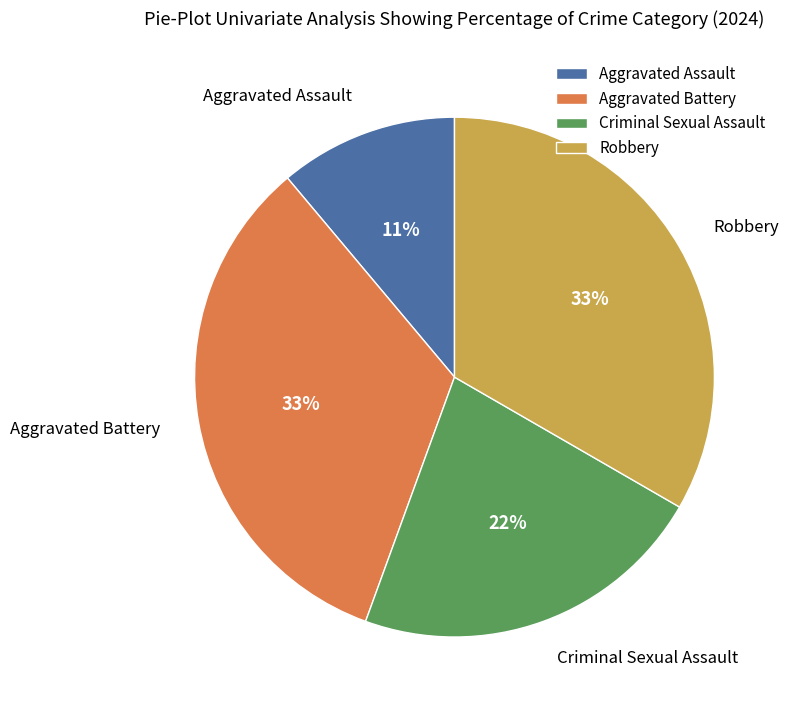

What is the smallest slice in the pie chart?

Aggravated Assault